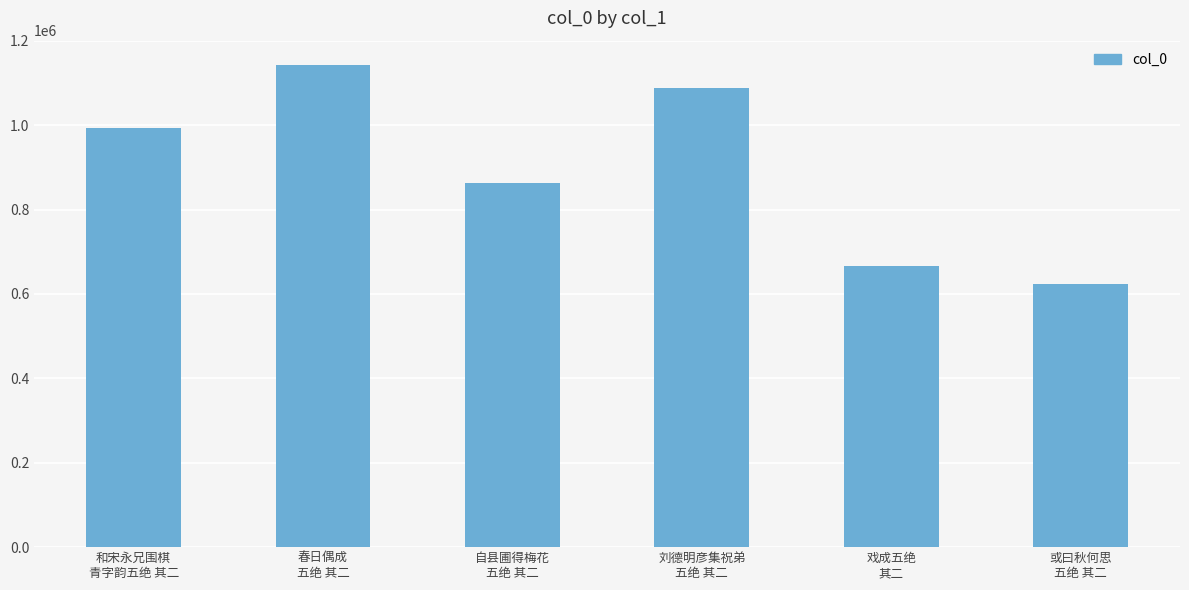

Where is the data nearest to the value 883096?

自县圃得梅花
五绝 其二